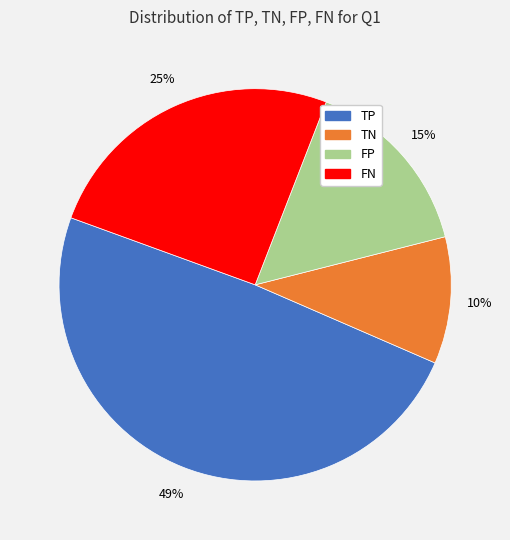

Does any single category account for the majority?

No